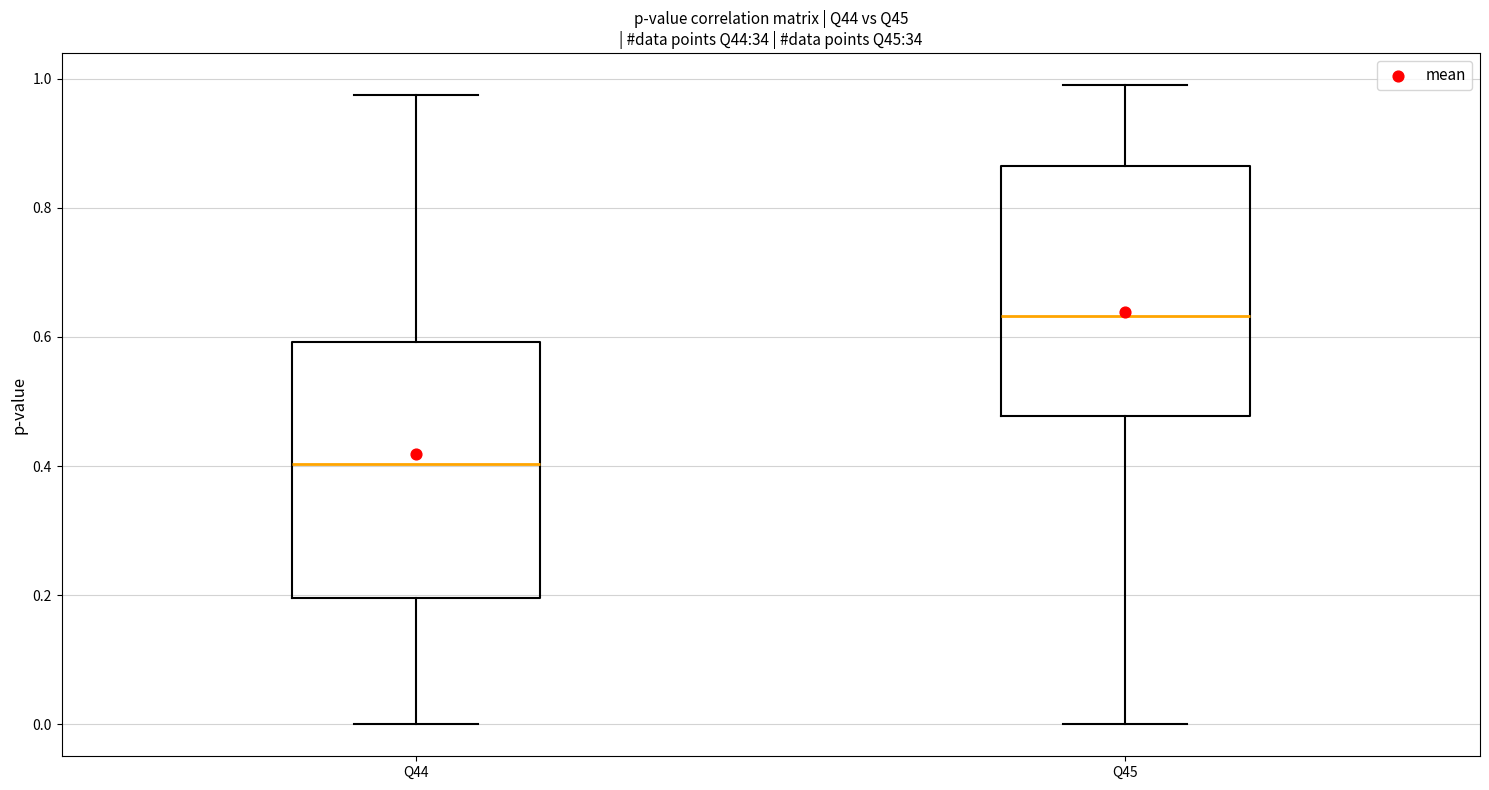

Reading left to right, read every box against the y-axis: the position of its median line, the range the box covers, and the ends of its whiskers. The values are not printed on the chart, so give them approximately, as read against the axis.

Q44: median 0.40, box 0.20 to 0.60, whiskers 0.00 to 0.98
Q45: median 0.64, box 0.48 to 0.86, whiskers 0.00 to 1.00